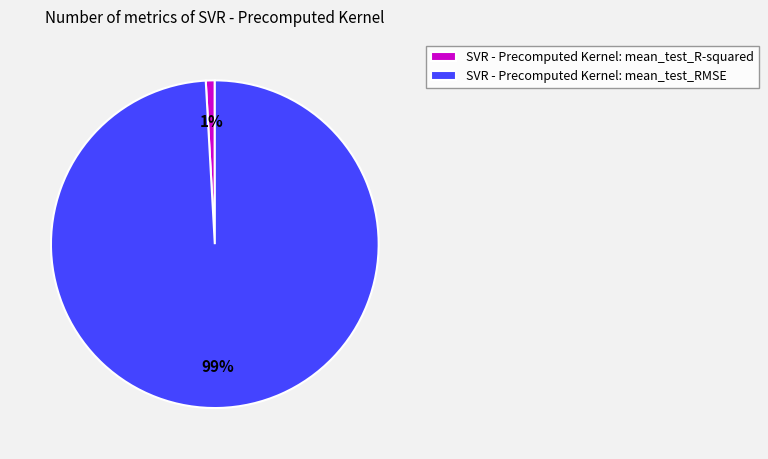

Which category has the smallest portion of the pie?

SVR - Precomputed Kernel: mean_test_R-squared